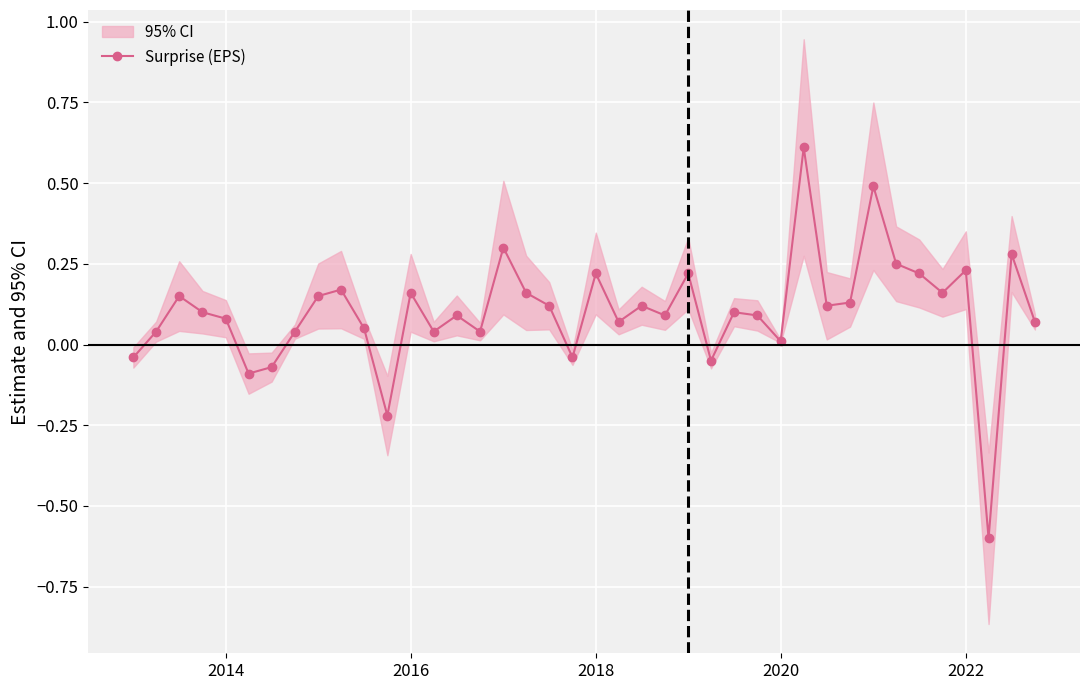

How many data points are less than 0?

7